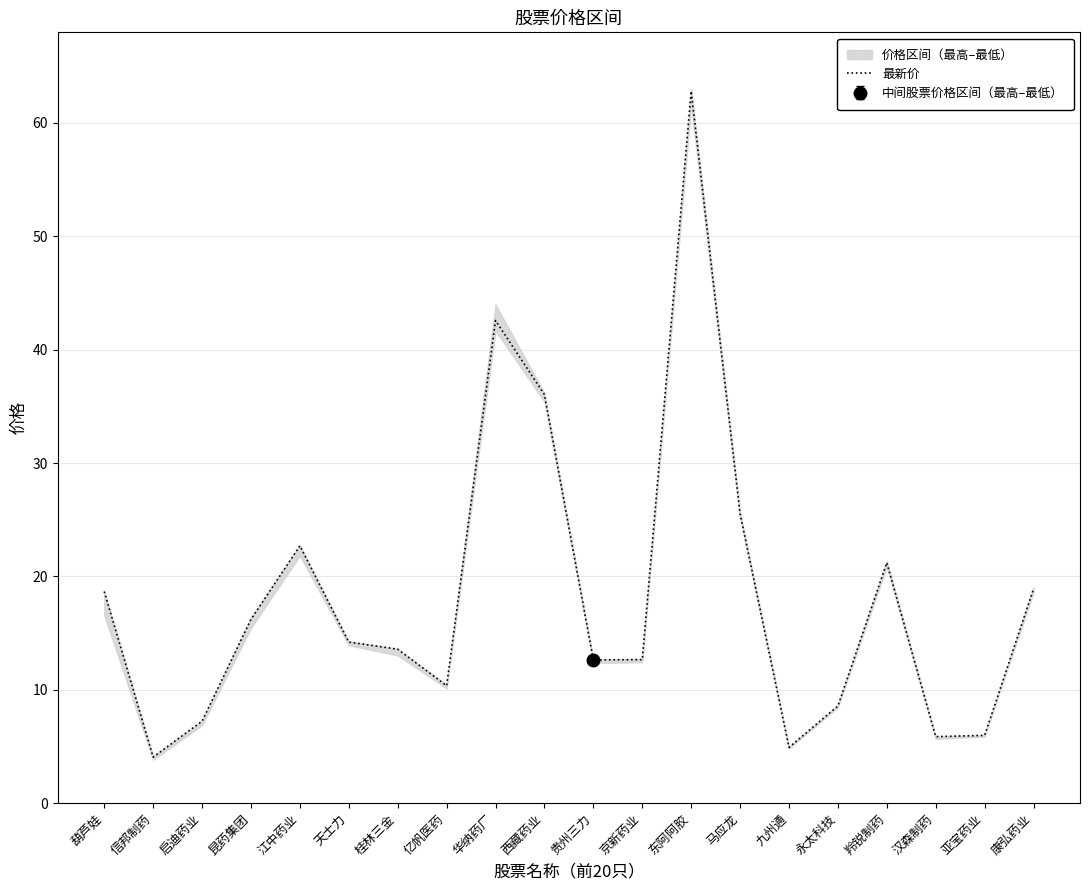

What is the difference between the values at 康弘药业 and 江中药业?

3.8